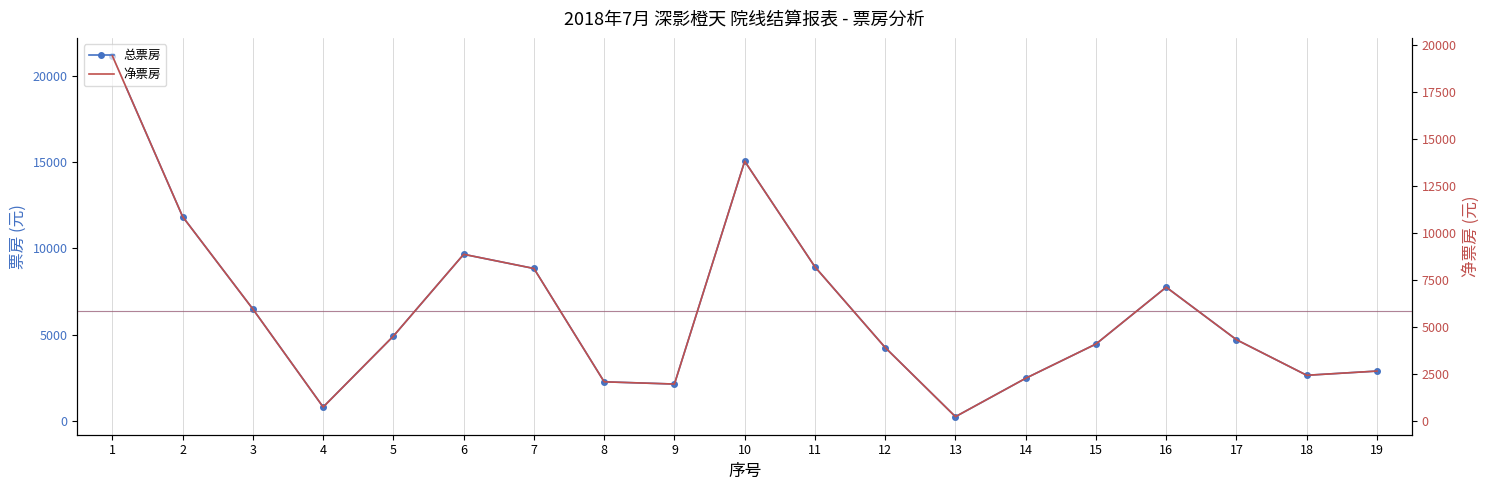

How many data points in 净票房 are less than 4311?

9